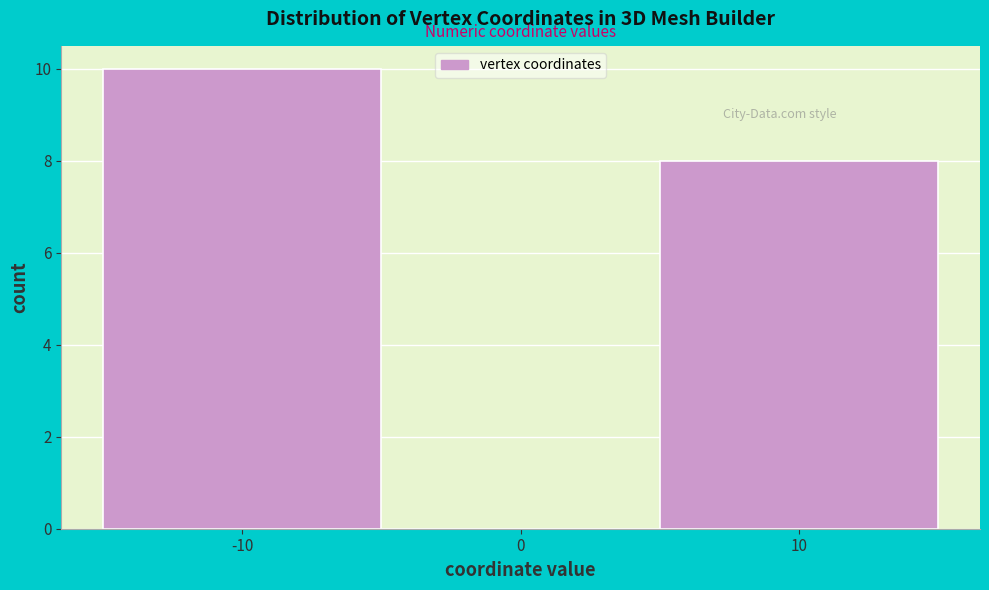

Which range on the x-axis has the tallest bar?

-15 to -5